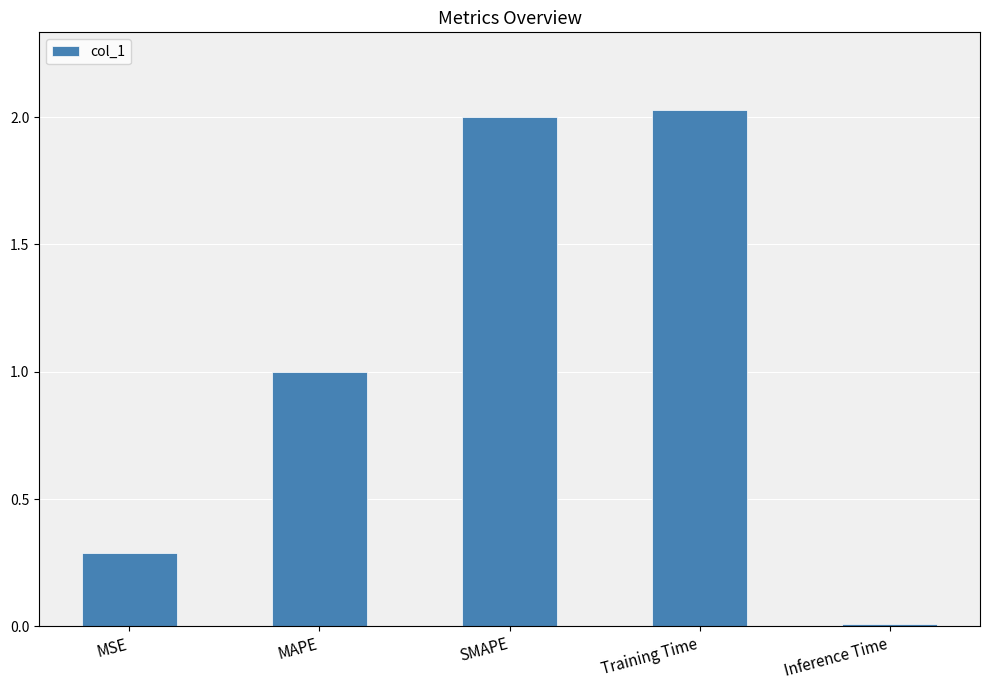

What is the approximate value at MAPE?

1.0